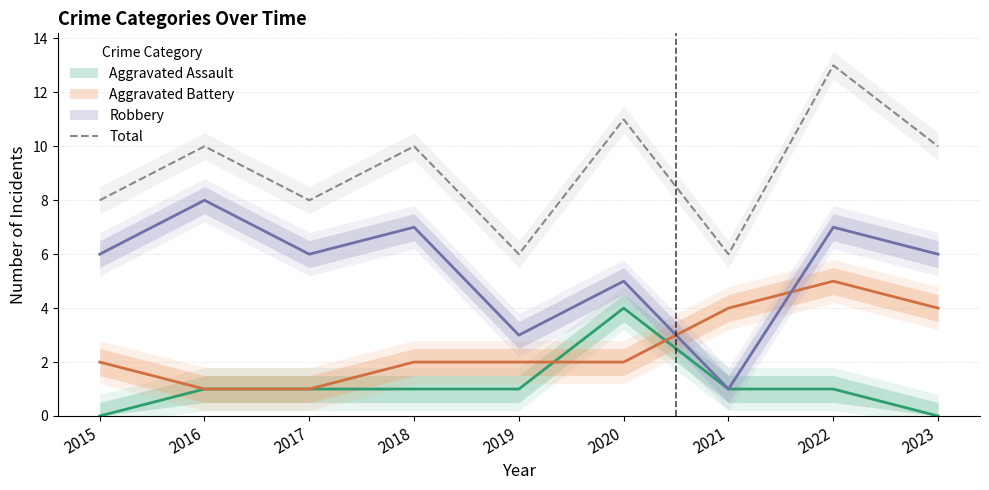

Between 2021 and 2017, which is larger?

2017